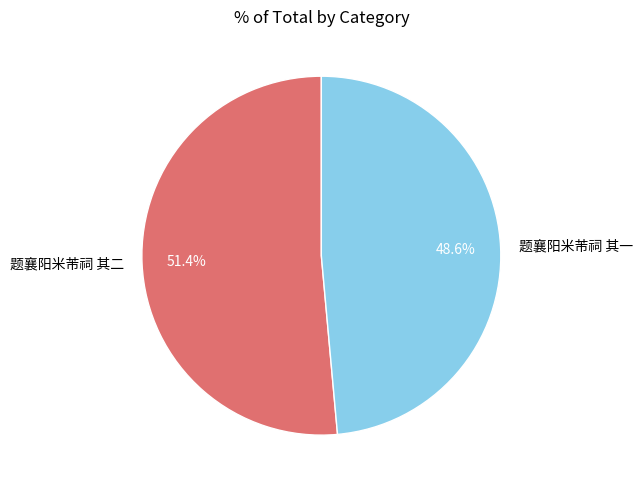

Is 题襄阳米芾祠 其一 the majority of the pie?

No